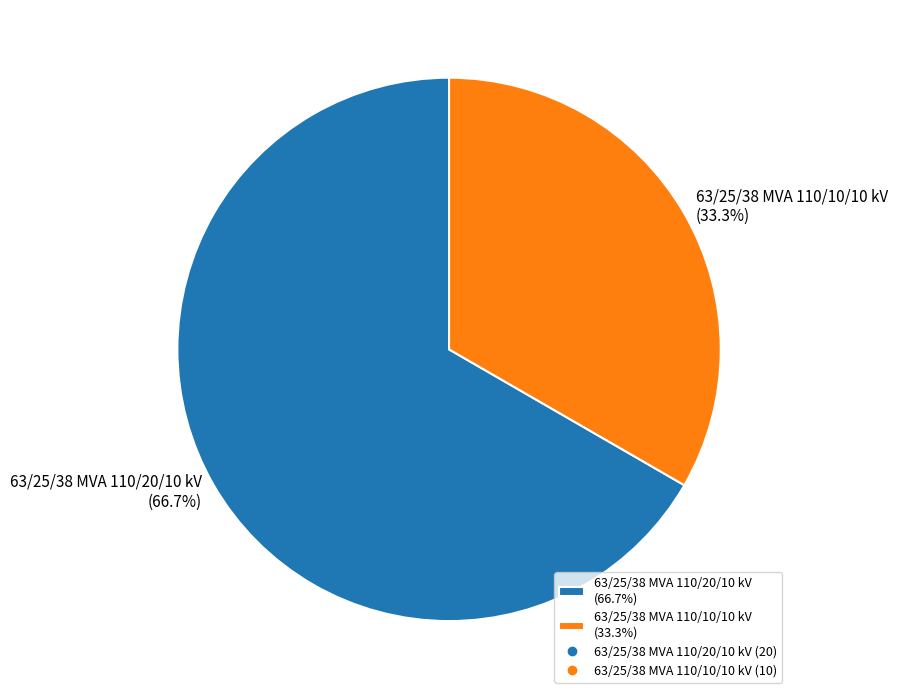

What is the total percentage of 63/25/38 MVA 110/20/10 kV and 63/25/38 MVA 110/10/10 kV?

100.0%